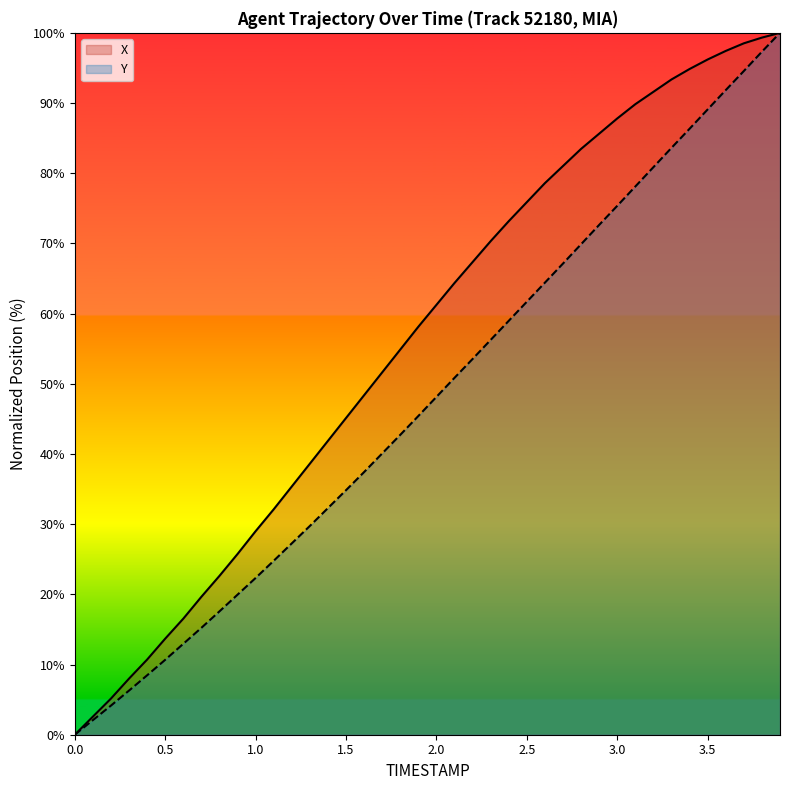

What is the greatest value displayed?

100.0